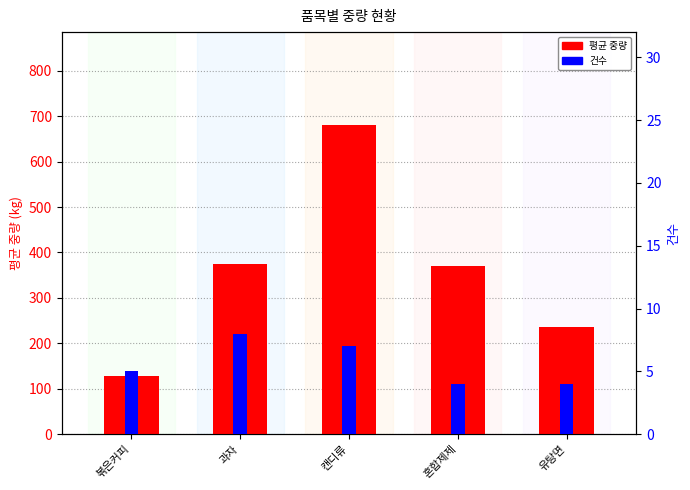

Are the bars horizontal?

No